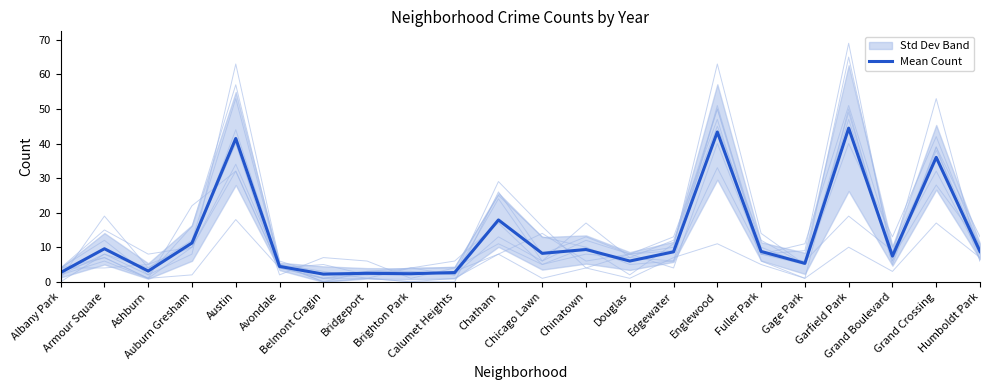

Approximately how many times larger is the value at Austin compared to Grand Boulevard?

5.6